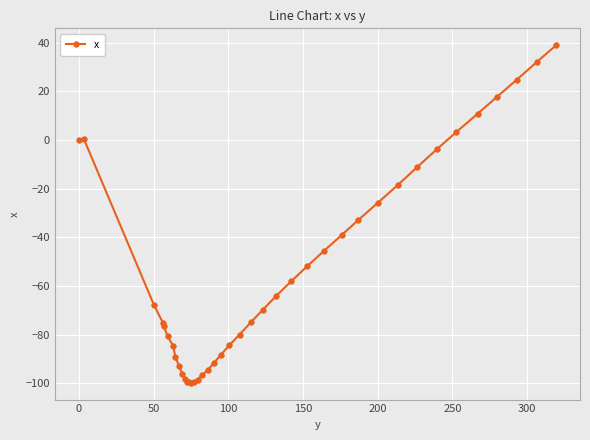

What is the sum of all values?

-2162.4